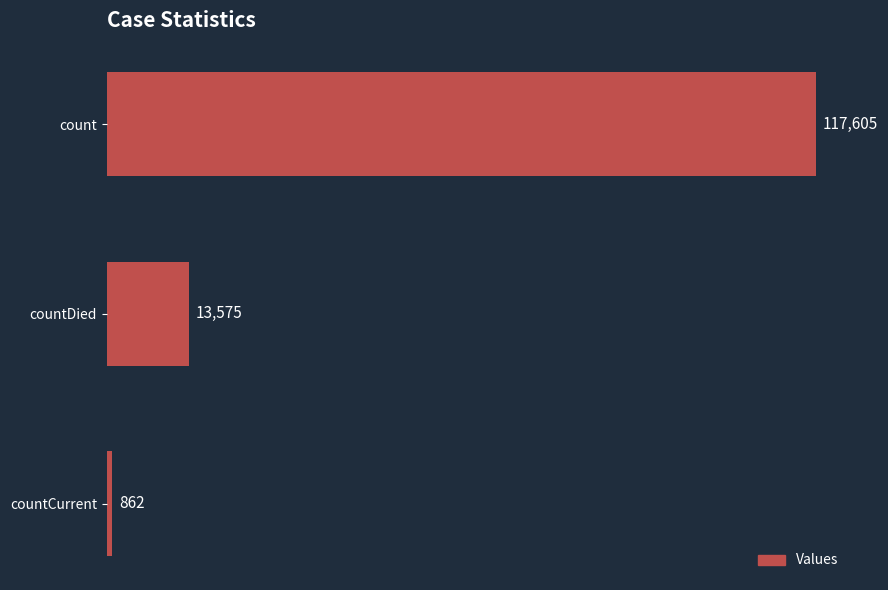

The value at countDied is 18525. True or false?

False